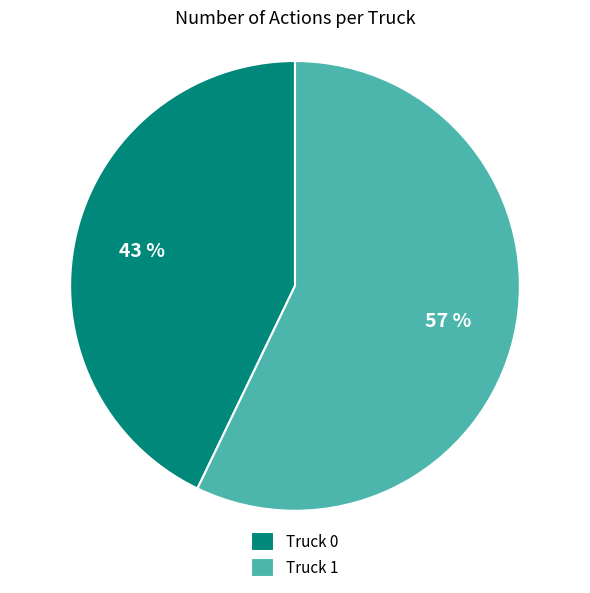

What is the ratio of the value at Truck 1 to the value at Truck 0?

1.3